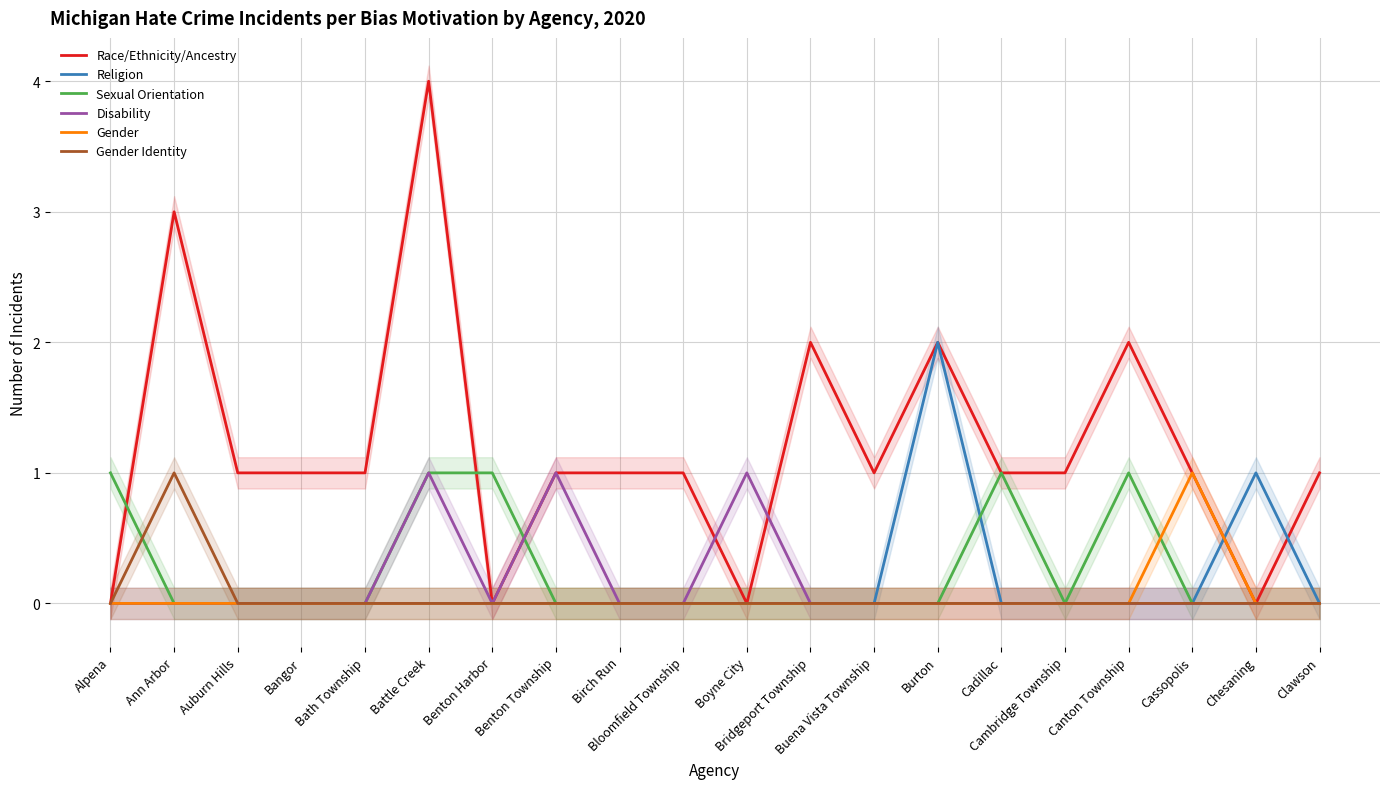

At which label does Sexual Orientation reach its minimum?

Ann Arbor